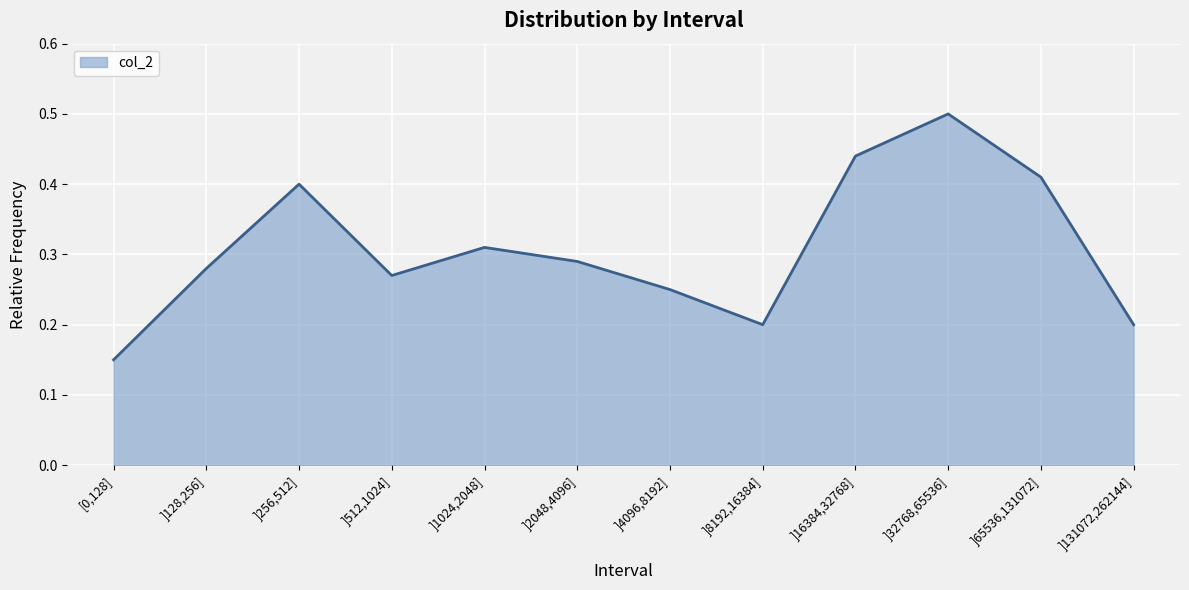

What is the greatest value displayed?

0.5